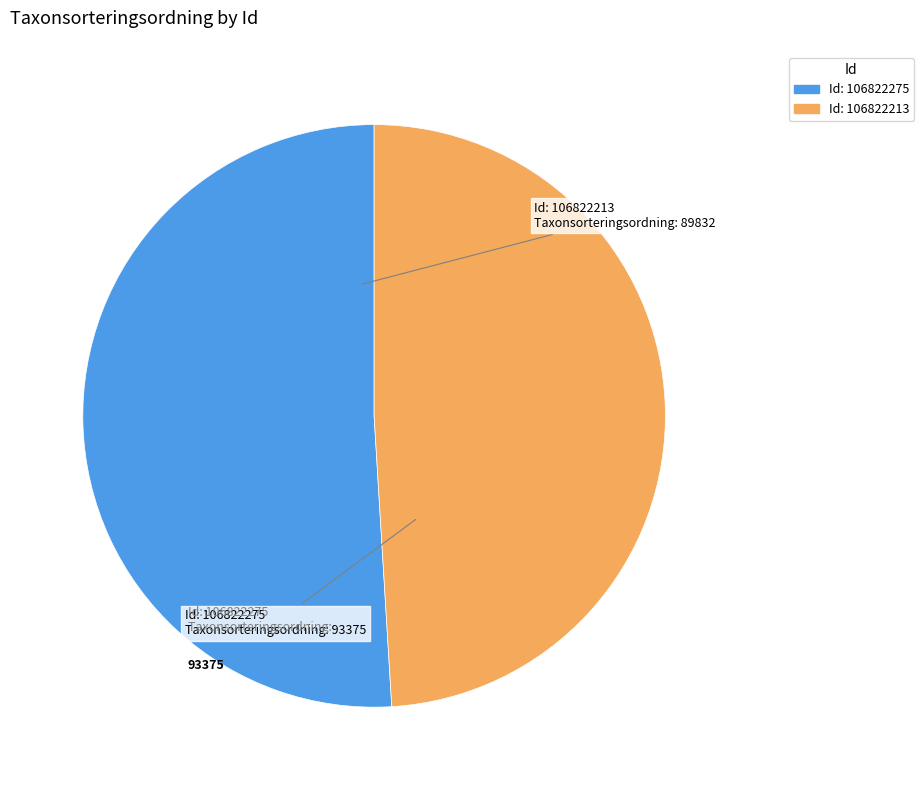

Does Id: 106822275 account for over 50% of the chart?

Yes